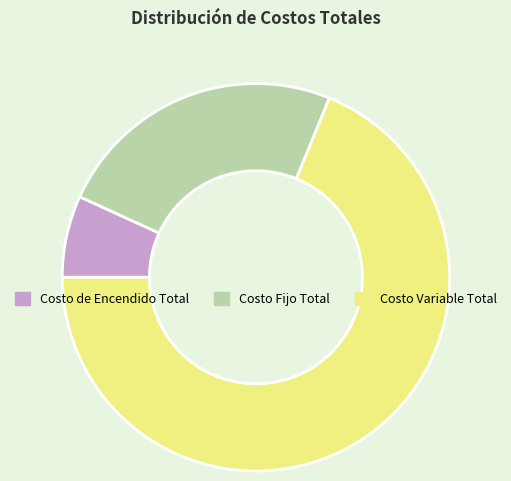

Do Costo Variable Total and Costo de Encendido Total together represent more than half of the pie?

Yes